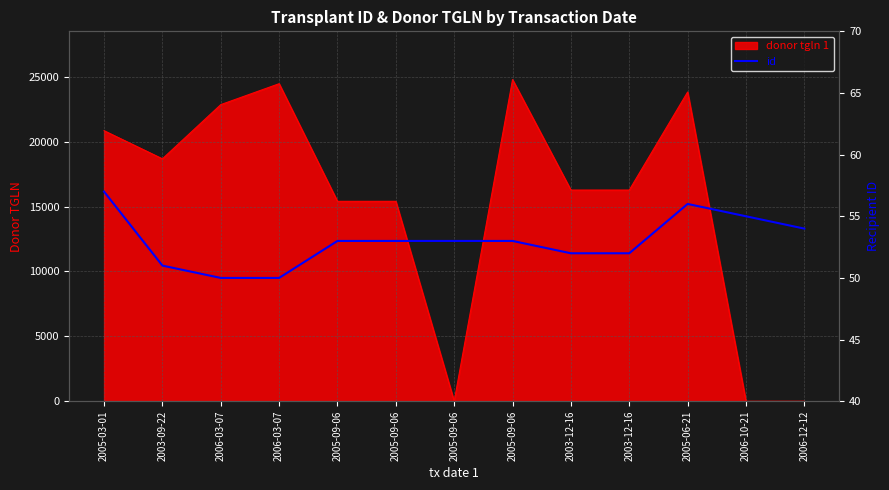

Approximately how many times larger is the value at 2005-09-06 compared to 2005-09-06?

1.0